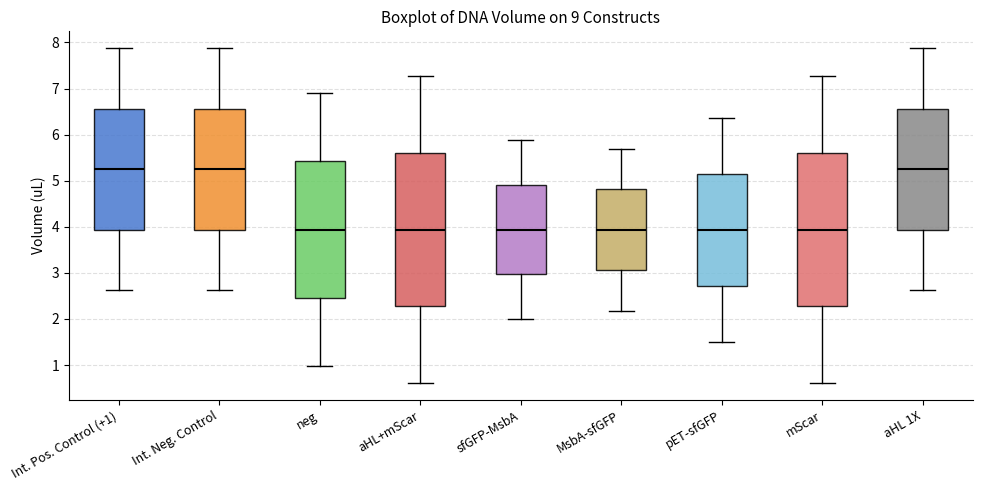

Reading left to right, read every box against the y-axis: the position of its median line, the range the box covers, and the ends of its whiskers. The values are not printed on the chart, so give them approximately, as read against the axis.

Int. Pos. Control (+1): median 5.3, box 3.9 to 6.6, whiskers 2.6 to 7.9
Int. Neg. Control: median 5.3, box 3.9 to 6.6, whiskers 2.6 to 7.9
neg: median 3.9, box 2.5 to 5.4, whiskers 1.0 to 6.9
aHL+mScar: median 3.9, box 2.3 to 5.6, whiskers 0.6 to 7.3
sfGFP-MsbA: median 3.9, box 3.0 to 4.9, whiskers 2.0 to 5.9
MsbA-sfGFP: median 3.9, box 3.1 to 4.8, whiskers 2.2 to 5.7
pET-sfGFP: median 3.9, box 2.7 to 5.2, whiskers 1.5 to 6.4
mScar: median 3.9, box 2.3 to 5.6, whiskers 0.6 to 7.3
aHL 1X: median 5.3, box 3.9 to 6.6, whiskers 2.6 to 7.9